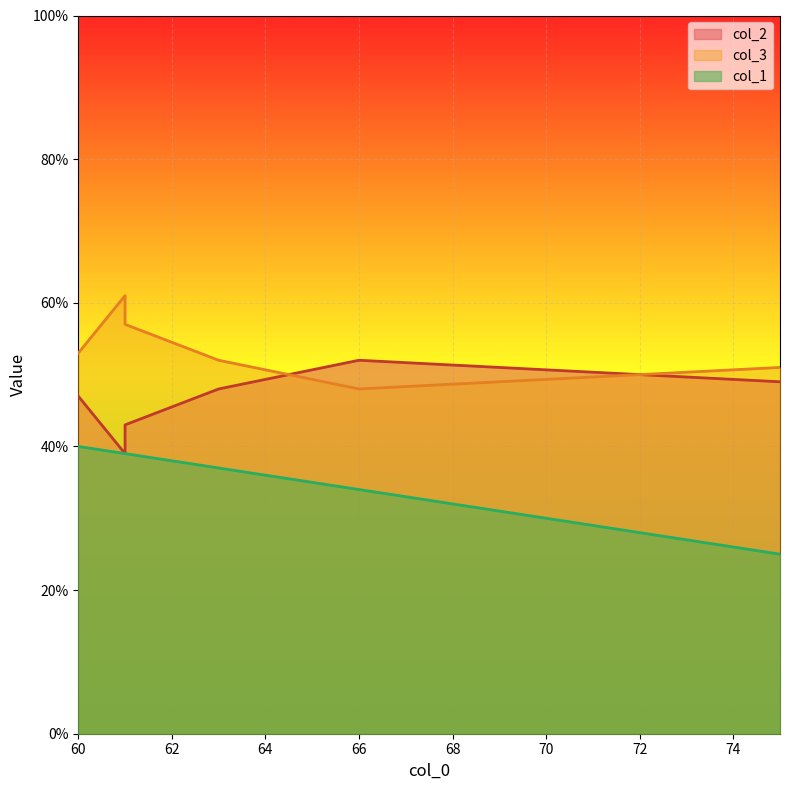

The col_1 series shows 44 at 75. True or false?

False